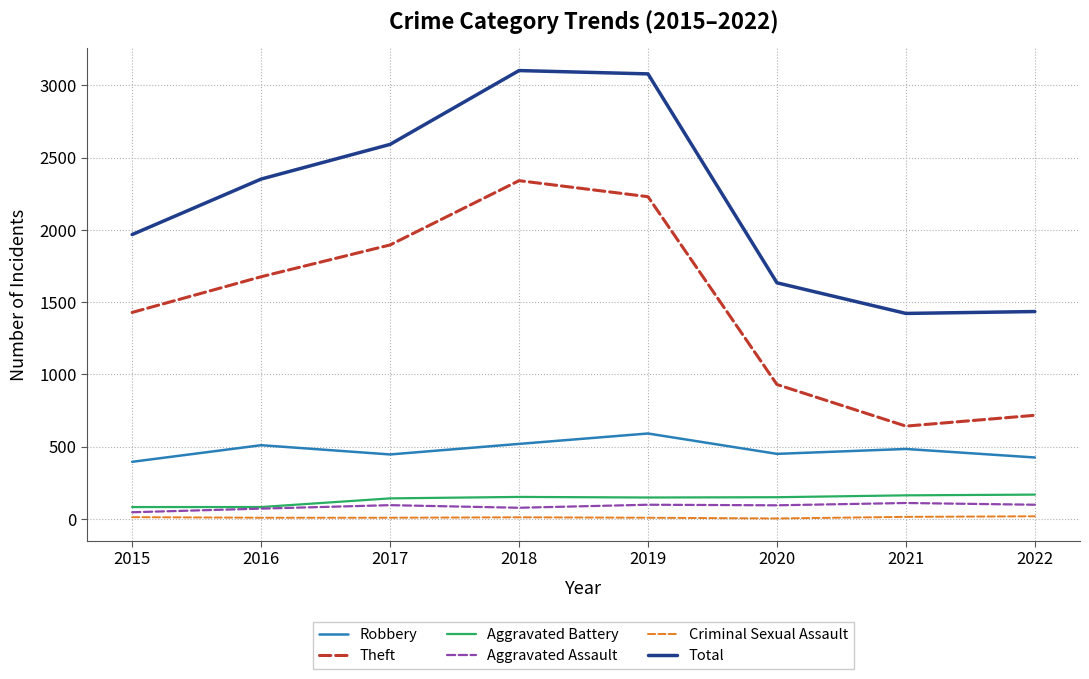

At how many categories does at least one series exceed 1852?

5